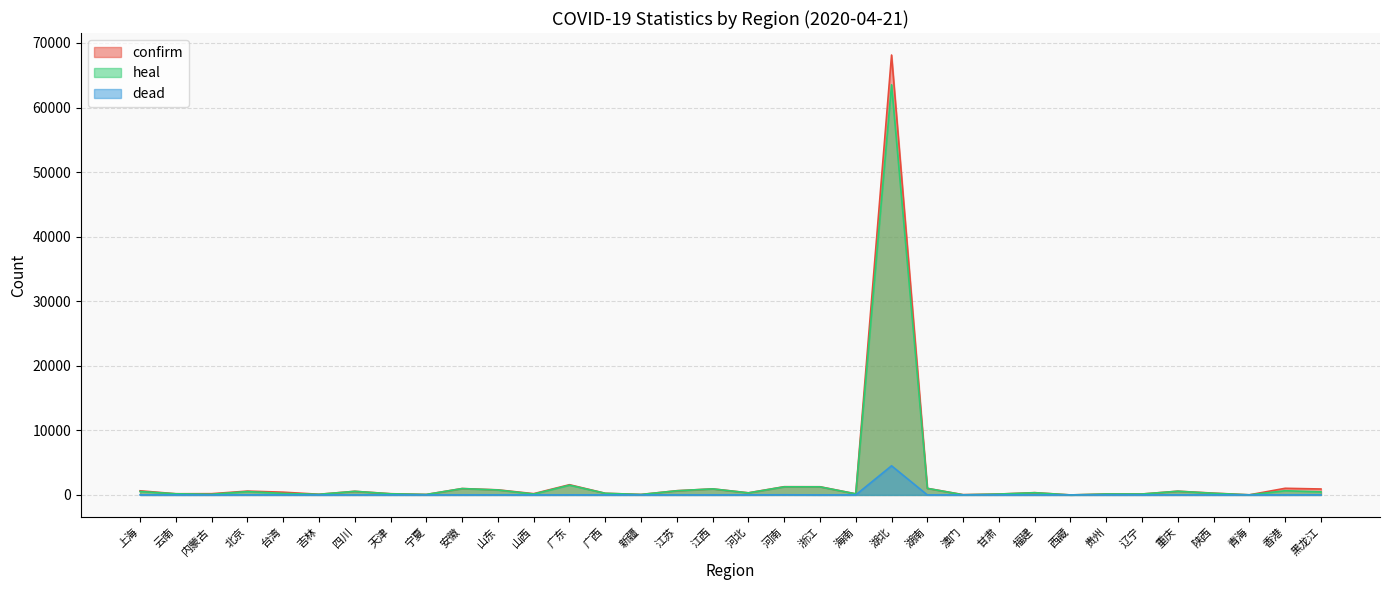

Reading left to right, what are all the values shown in this chart?

confirm: 上海=639	云南=184	内蒙古=194	北京=593	台湾=426	吉林=106	四川=561	天津=189	宁夏=75	安徽=991	山东=787	山西=197	广东=1582	广西=254	新疆=76	江苏=653	江西=937	河北=328	河南=1276	浙江=1268	海南=168	湖北=68128	湖南=1019	澳门=45	甘肃=139	福建=355	西藏=1	贵州=147	辽宁=146	重庆=579	陕西=279	青海=18	香港=1029	黑龙江=921
heal: 上海=532	云南=178	内蒙古=108	北京=518	台湾=236	吉林=98	四川=556	天津=176	宁夏=75	安徽=984	山东=766	山西=140	广东=1511	广西=252	新疆=73	江苏=645	江西=936	河北=317	河南=1254	浙江=1252	海南=162	湖北=63519	湖南=1015	澳门=22	甘肃=137	福建=342	西藏=1	贵州=145	辽宁=143	重庆=570	陕西=253	青海=18	香港=650	黑龙江=477
dead: 上海=7	云南=2	内蒙古=1	北京=8	台湾=6	吉林=1	四川=3	天津=3	宁夏=0	安徽=6	山东=7	山西=0	广东=8	广西=2	新疆=3	江苏=0	江西=1	河北=6	河南=22	浙江=1	海南=6	湖北=4512	湖南=4	澳门=0	甘肃=2	福建=1	西藏=0	贵州=2	辽宁=2	重庆=6	陕西=3	青海=0	香港=4	黑龙江=13